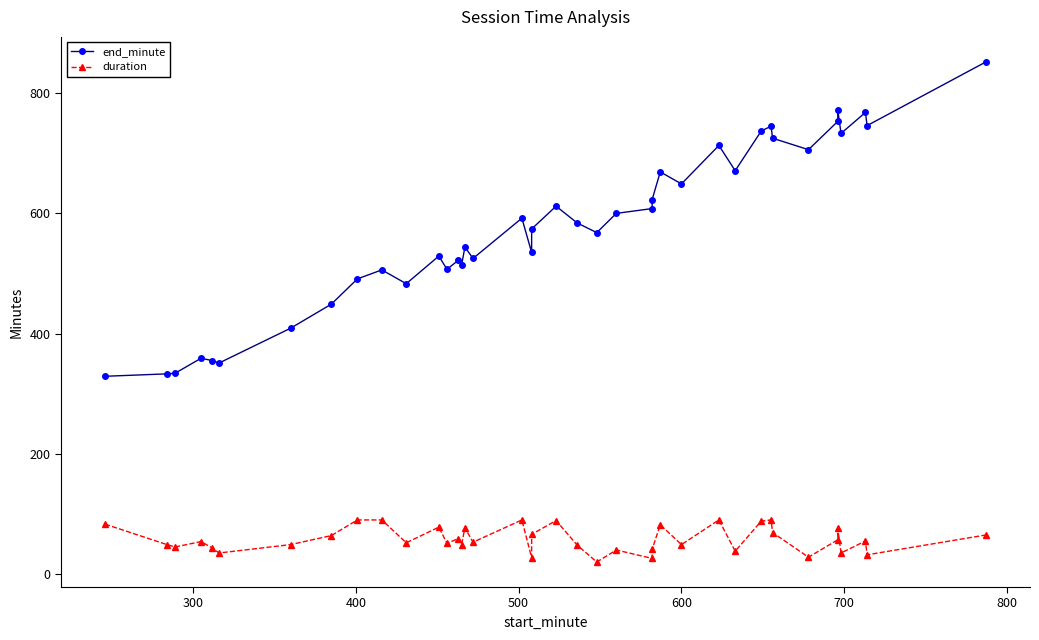

What is the value of the end_minute point at the 7th from the left?

409